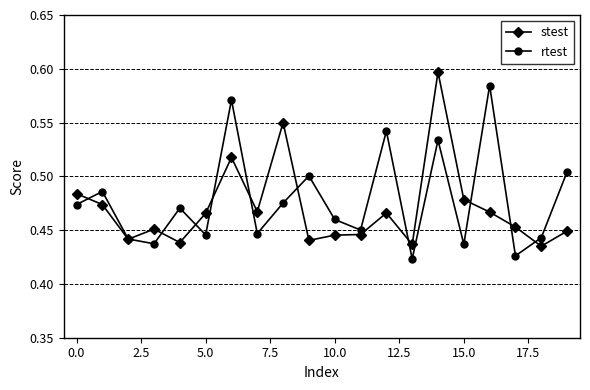

List the series in order of their peak value, lowest first.

rtest, stest